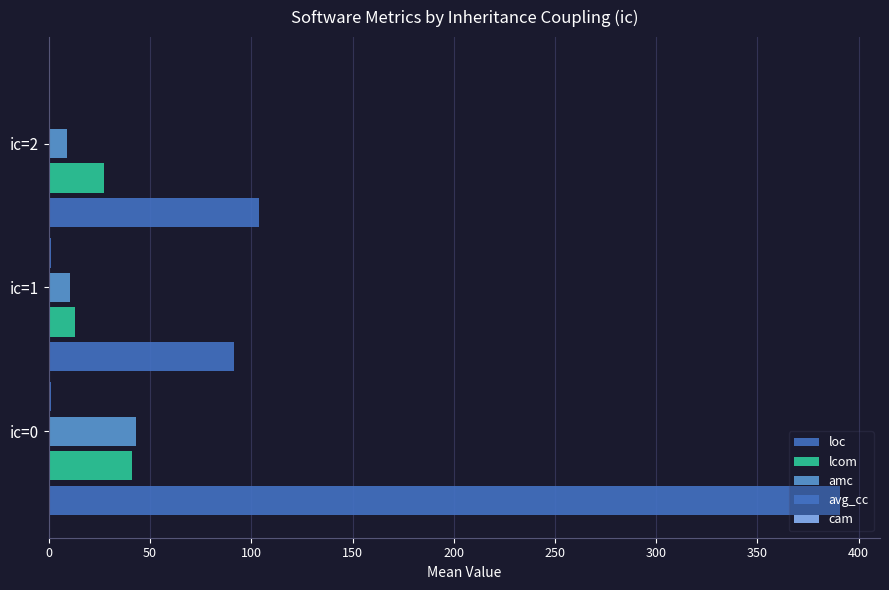

Reading right to left, transcribe all the data shown in this chart.

loc: 104.0	91.2	391.0
lcom: 27.0	12.8	41.2
amc: 9.0	10.4	43.3
avg_cc: 0.8	0.9	0.9
cam: 0.3	0.4	0.5